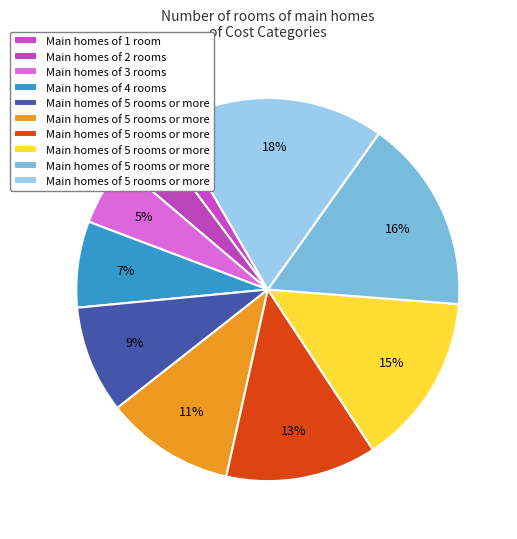

Count the number of slices in the pie.

10